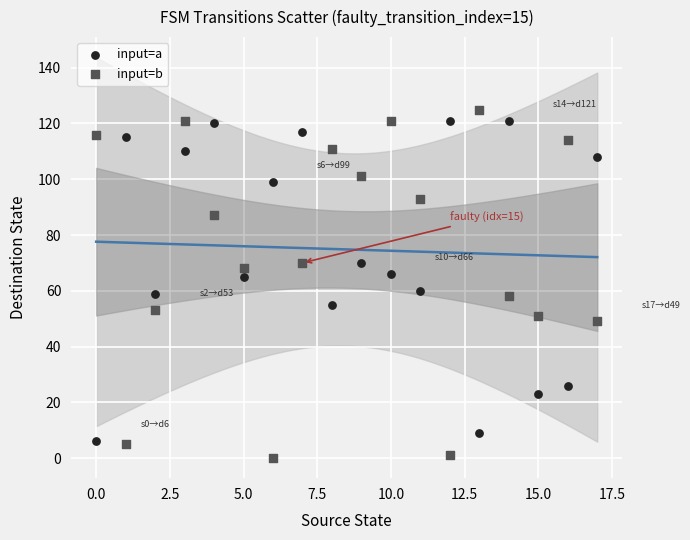

Across all data points, what is the range of Y values (max minus min)?

125